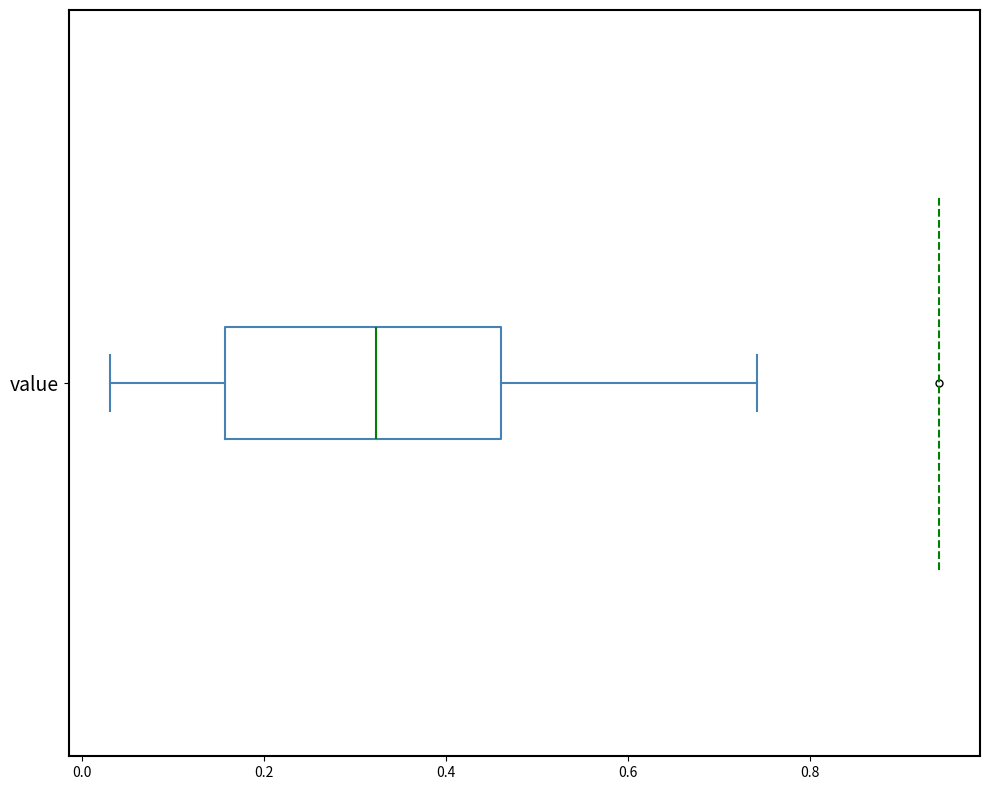

Where is the left edge of the box for value on the x-axis? The values are not printed on the chart, so give them approximately, as read against the axis.

0.16